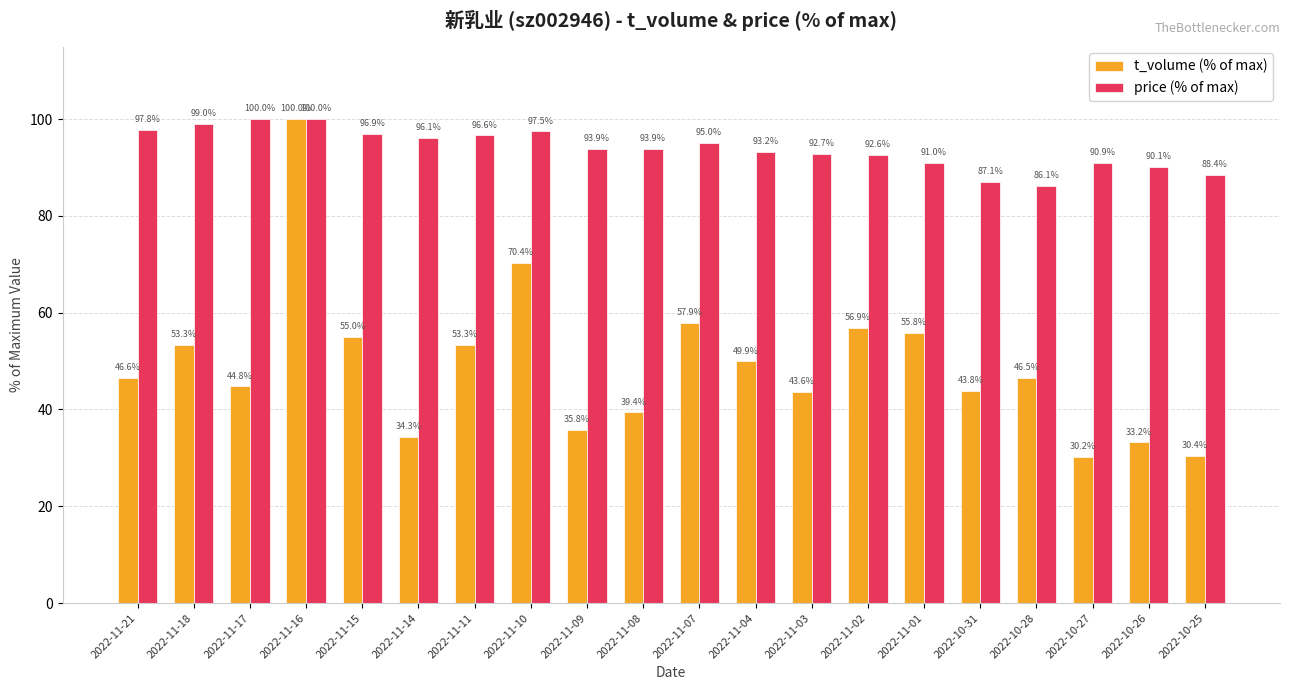

Reading left to right, extract all data points from this chart.

t_volume (% of max): 2022-11-21=46.6	2022-11-18=53.3	2022-11-17=44.8	2022-11-16=100.0	2022-11-15=55.0	2022-11-14=34.3	2022-11-11=53.3	2022-11-10=70.4	2022-11-09=35.8	2022-11-08=39.4	2022-11-07=57.9	2022-11-04=49.9	2022-11-03=43.6	2022-11-02=56.9	2022-11-01=55.8	2022-10-31=43.8	2022-10-28=46.5	2022-10-27=30.2	2022-10-26=33.2	2022-10-25=30.4
price (% of max): 2022-11-21=97.8	2022-11-18=99.0	2022-11-17=100.0	2022-11-16=100.0	2022-11-15=96.9	2022-11-14=96.1	2022-11-11=96.6	2022-11-10=97.5	2022-11-09=93.9	2022-11-08=93.9	2022-11-07=95.0	2022-11-04=93.2	2022-11-03=92.7	2022-11-02=92.6	2022-11-01=91.0	2022-10-31=87.1	2022-10-28=86.1	2022-10-27=90.9	2022-10-26=90.1	2022-10-25=88.4